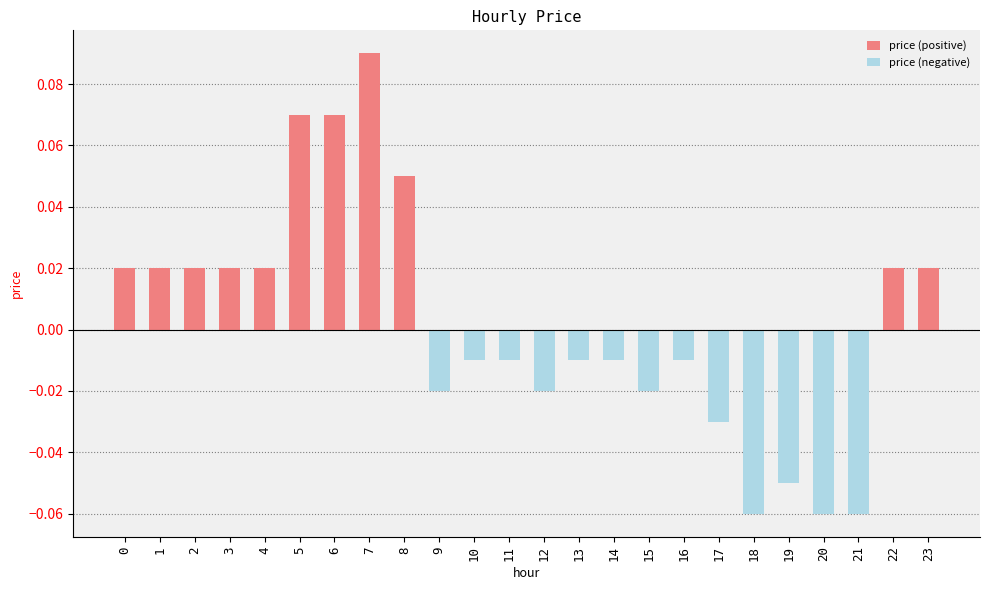

Which series changed the most between 7 and 21?

price (positive)